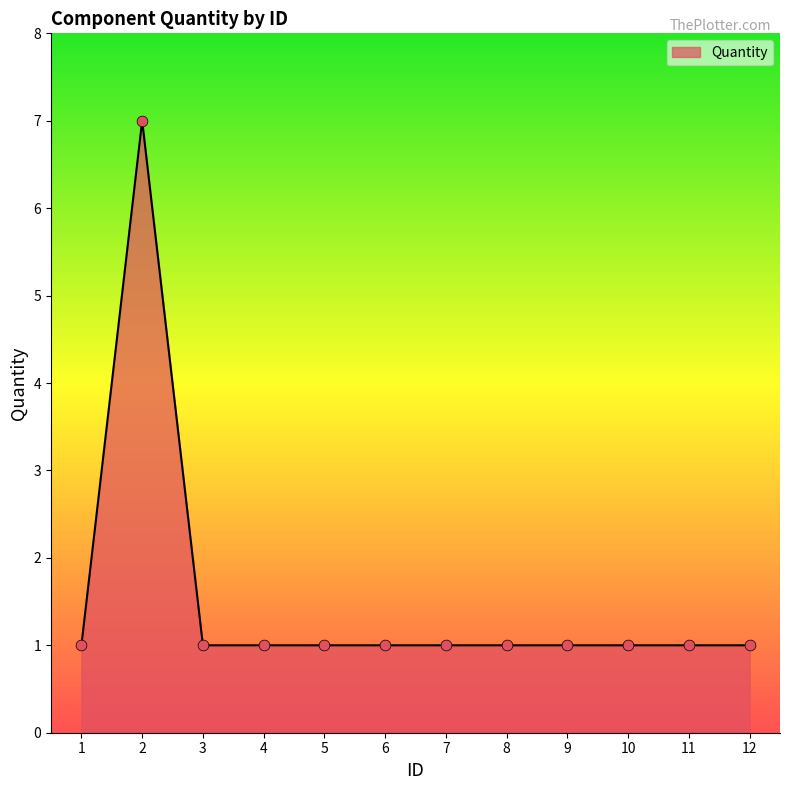

Approximately how many times larger is the value at 1 compared to 11?

1.0